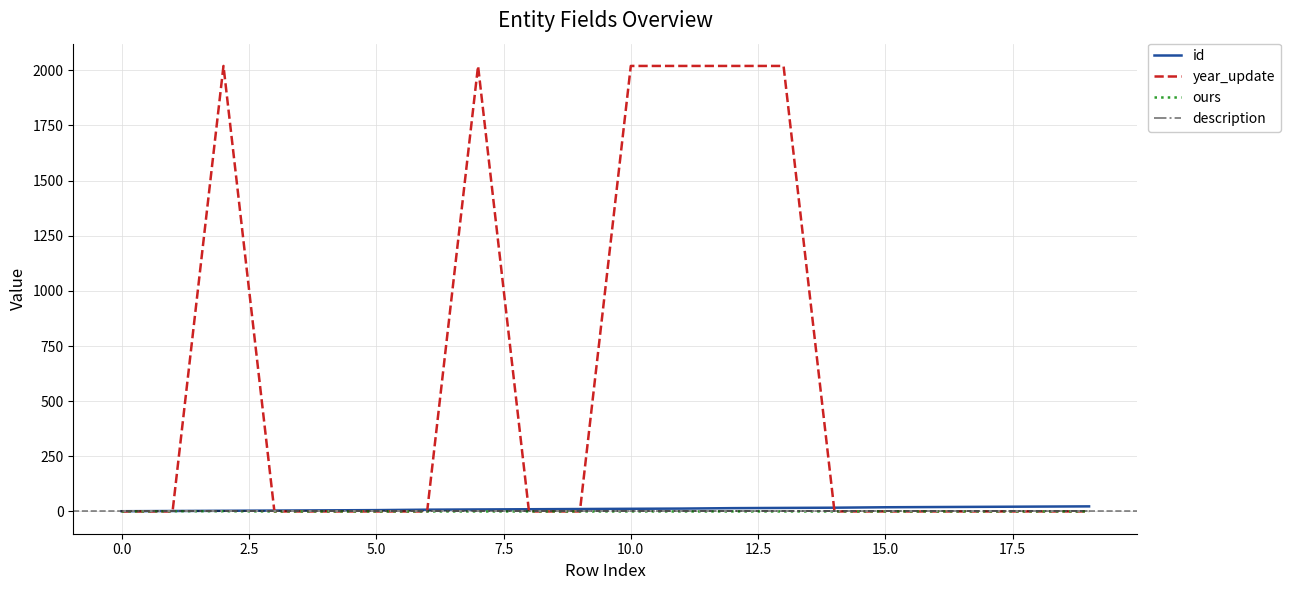

Which series has the largest range (max minus min)?

year_update